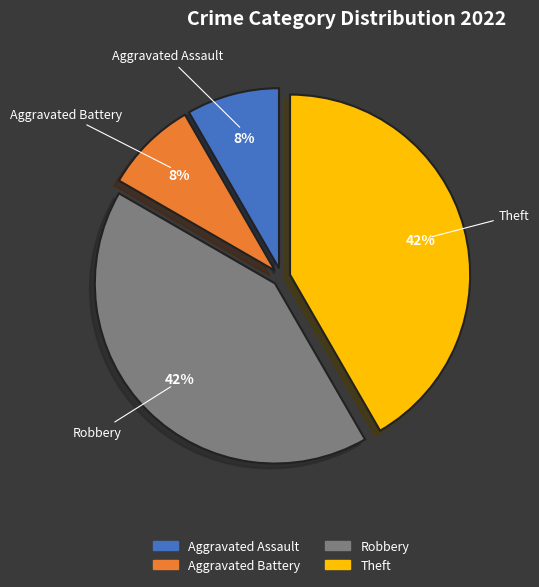

To the nearest percent, what portion does Aggravated Battery represent?

8%